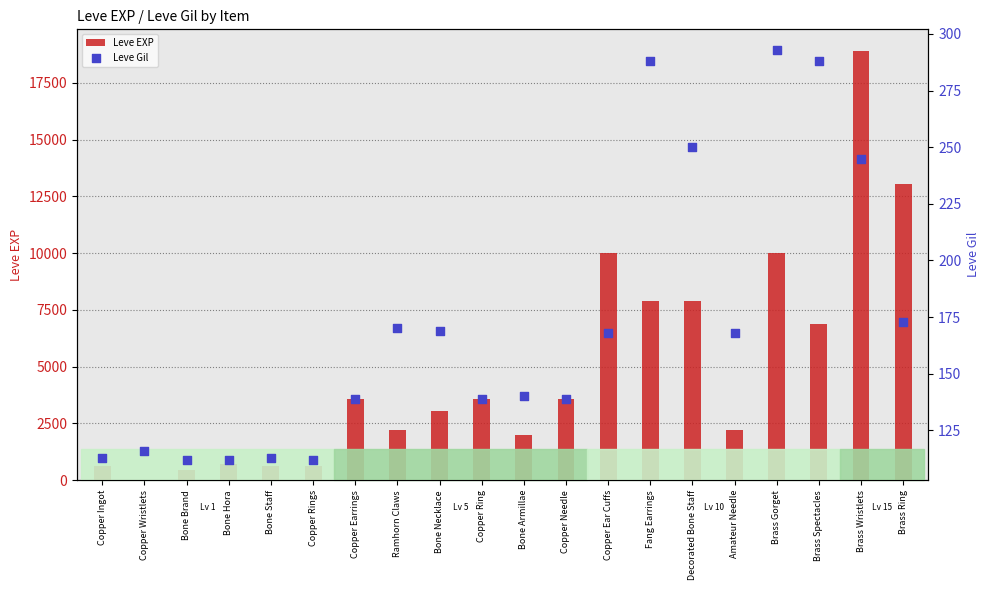

Which series reaches the maximum Y coordinate?

Leve EXP